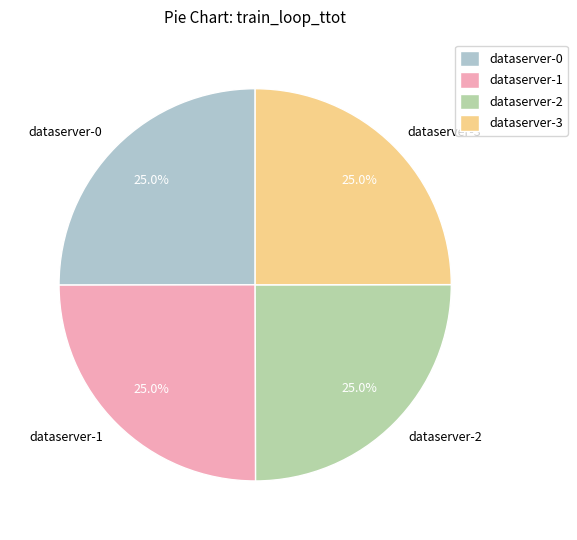

To the nearest percent, what percentage of the pie is dataserver-0?

25%